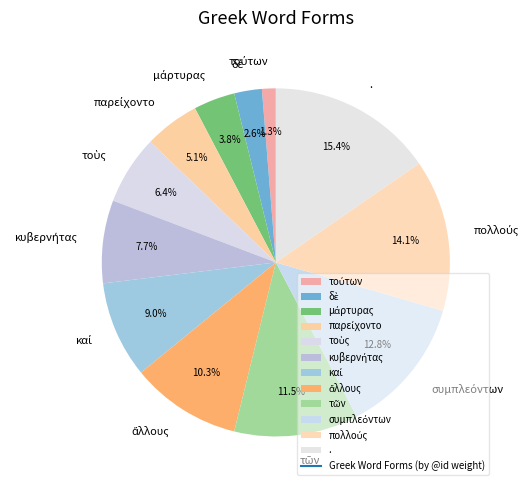

Is there any slice that represents more than half of the pie?

No